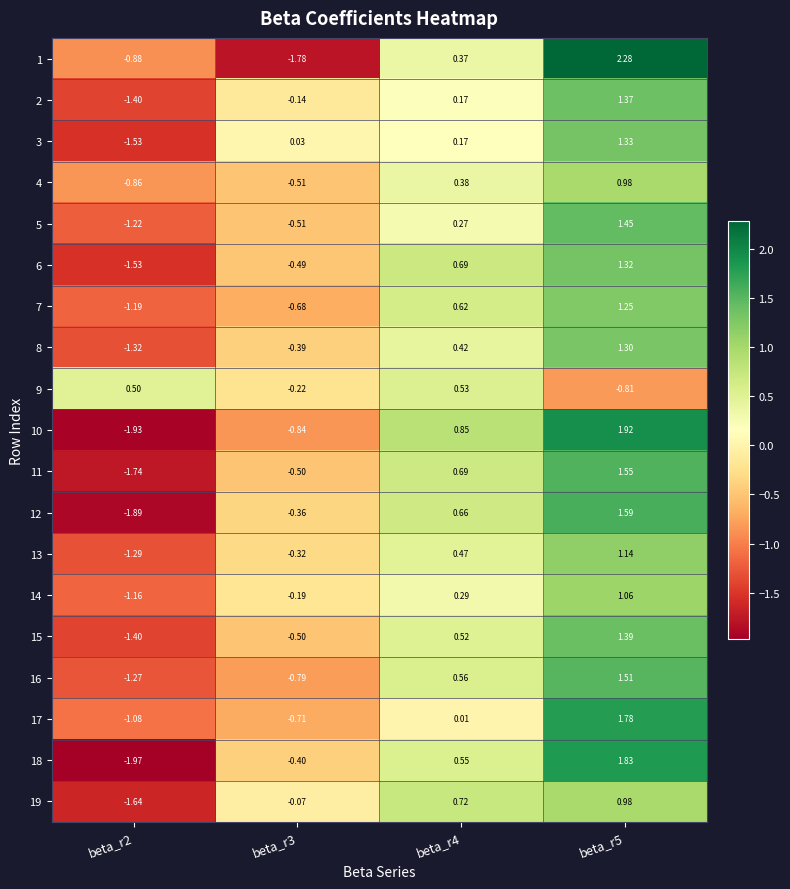

Is the value of 3 at beta_r4 greater than the value of 7 at beta_r2?

Yes